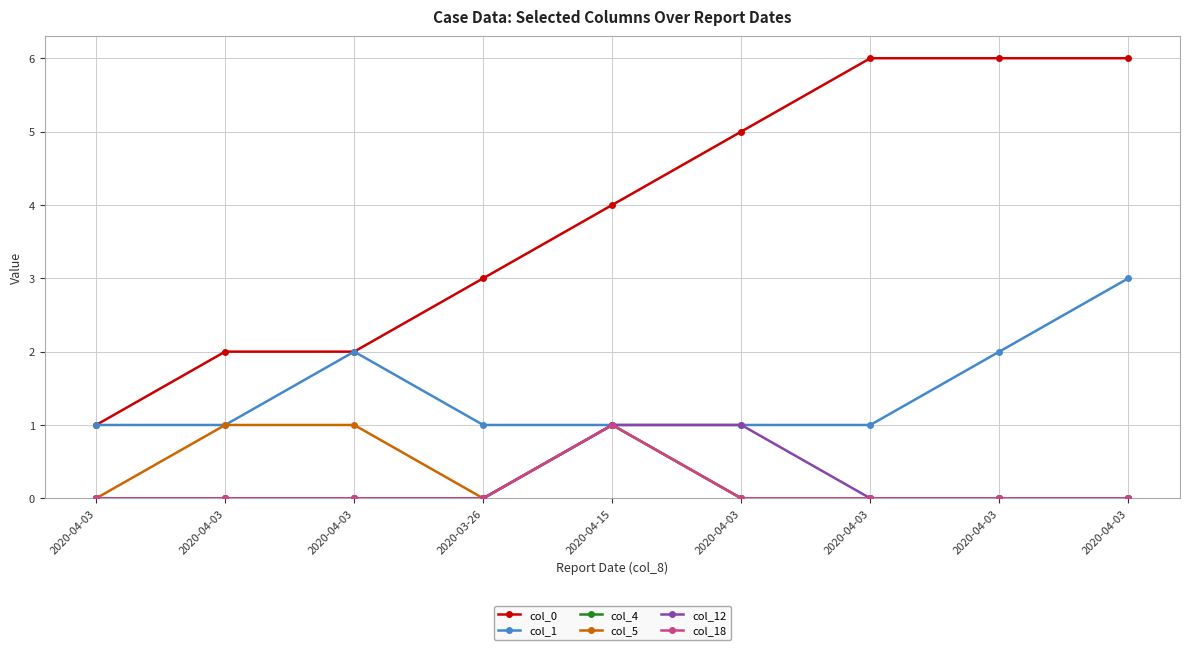

What is the spread (max minus min) of values at 2020-04-03?

1